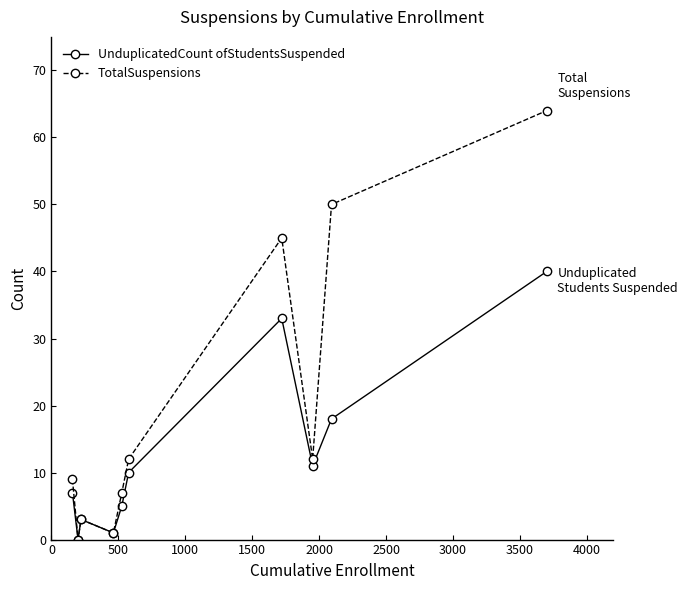

At how many categories does at least one series exceed 49?

2